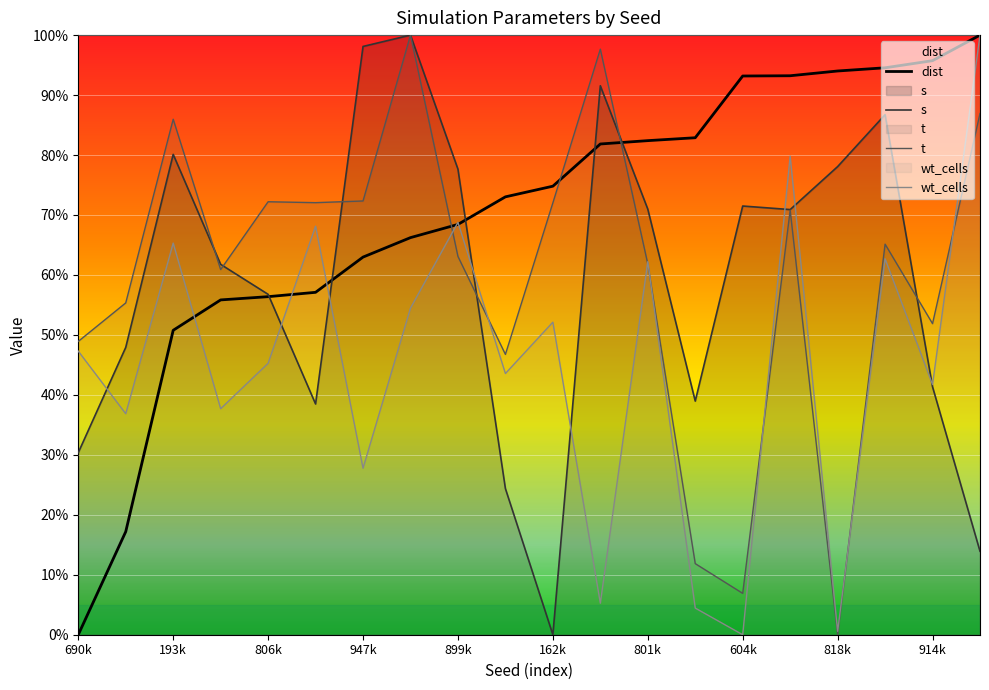

Reading left to right, extract all data points from this chart.

dist: 0.0	0.2	0.5	0.6	0.6	0.6	0.6	0.7	0.7	0.7	0.7	0.8	0.8	0.8	0.9	0.9	0.9	0.9	1.0	1.0
s: 0.3	0.5	0.8	0.6	0.6	0.4	1.0	1.0	0.8	0.2	0.0	0.9	0.7	0.4	0.7	0.7	0.8	0.9	0.4	0.1
t: 0.5	0.6	0.9	0.6	0.7	0.7	0.7	1.0	0.6	0.5	0.7	1.0	0.6	0.1	0.1	0.7	0.0	0.7	0.5	0.9
wt_cells: 0.5	0.4	0.7	0.4	0.5	0.7	0.3	0.5	0.7	0.4	0.5	0.1	0.6	0.0	0.0	0.8	0.0	0.6	0.4	1.0